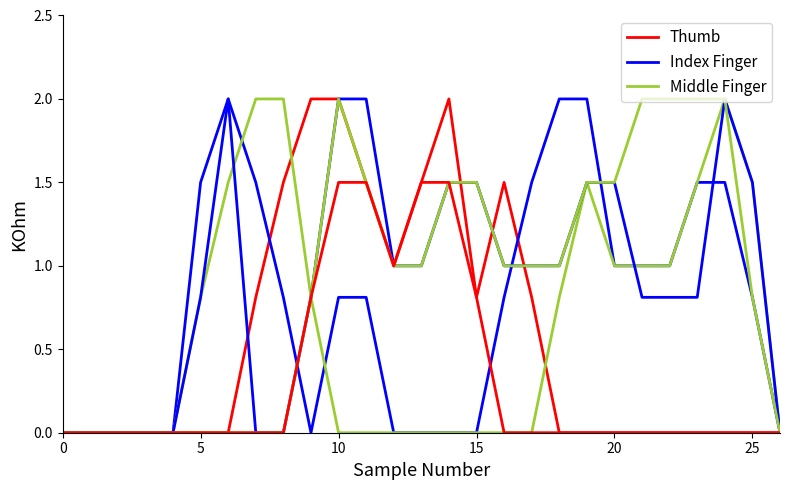

What is the label of the 8th point from the left?

7